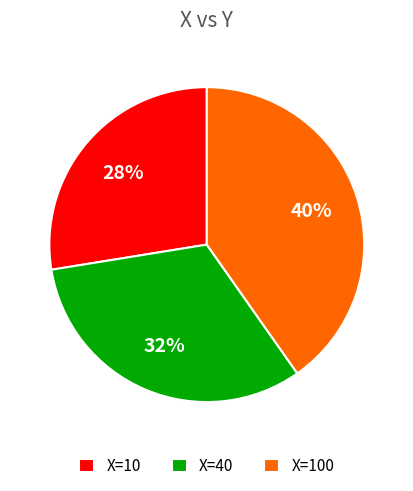

True or false: X=40 accounts for 23% of the total.

False